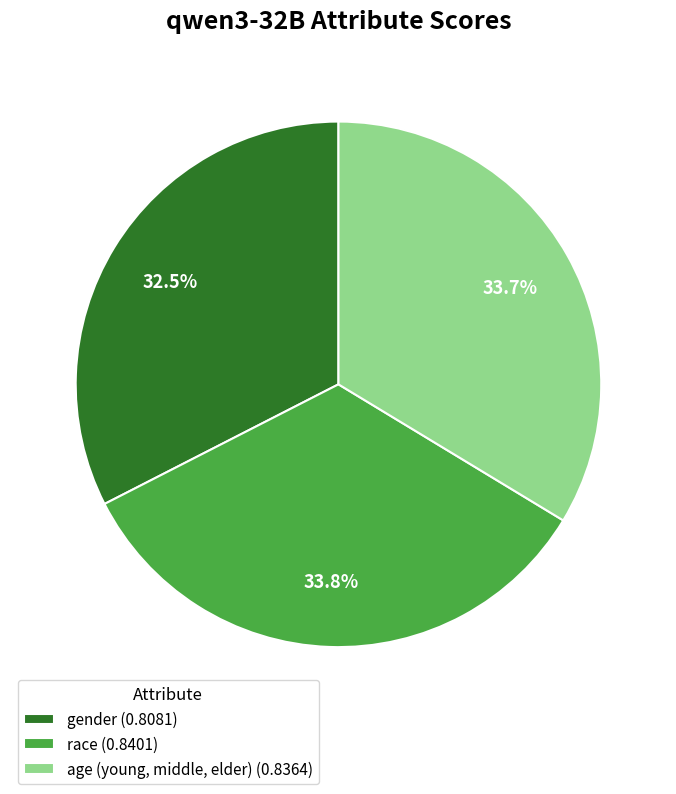

Is there a majority slice in this chart?

No